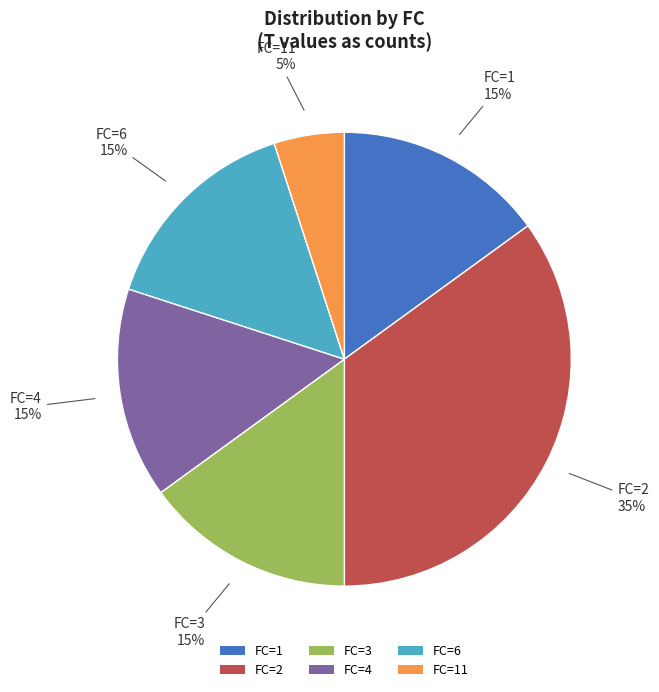

What is the ratio of the value at FC=6 to the value at FC=3?

1.0